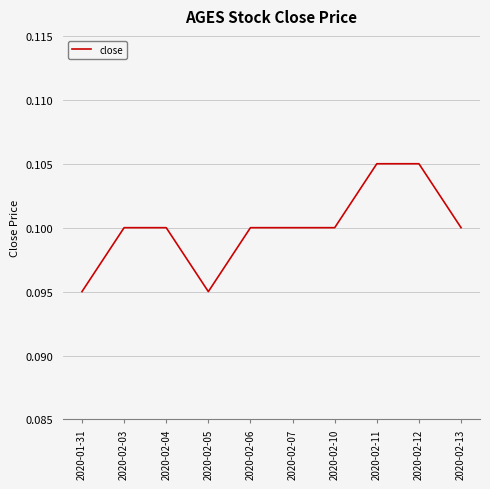

What position from the right is 2020-02-10?

4